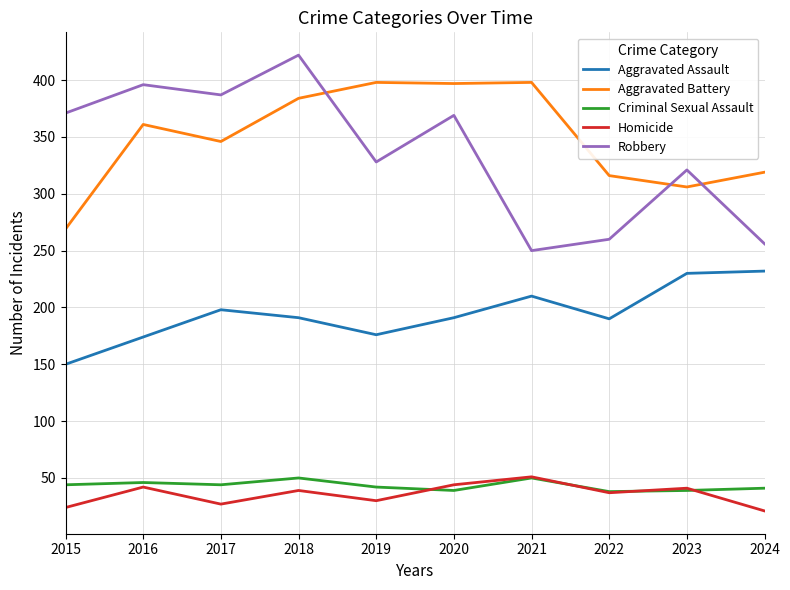

What is the total value across all series at 2018?

1086